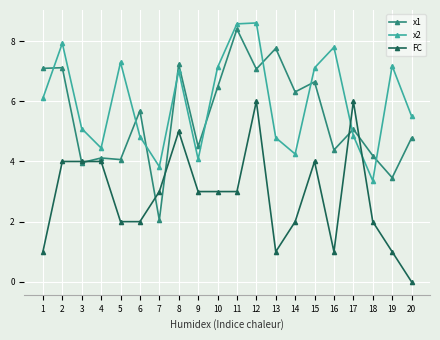

At which category is the sum across all series the highest?

12